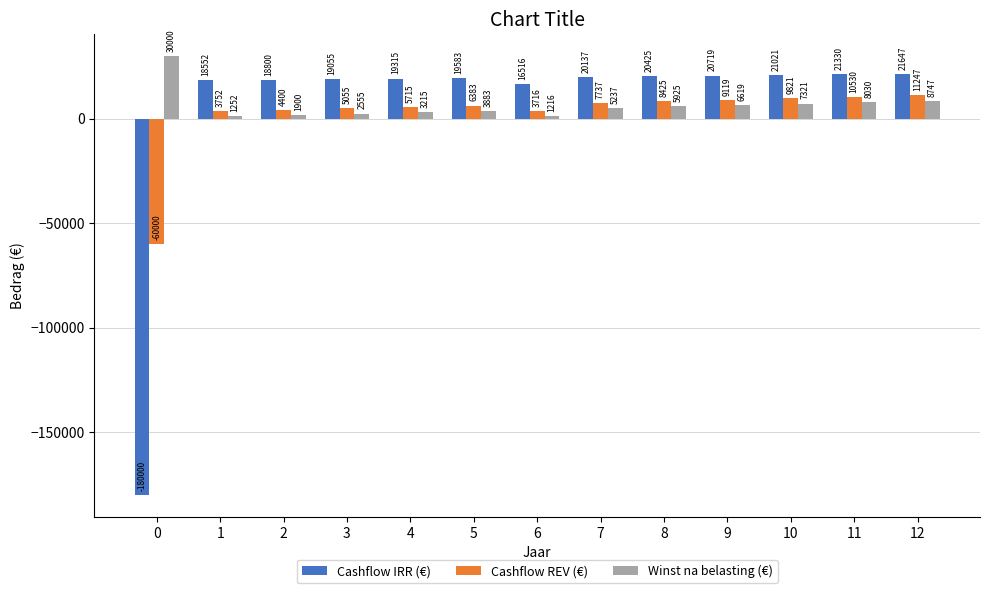

Reading left to right, extract all data points from this chart.

Cashflow IRR (€): 0=-180000	1=18552	2=18800	3=19055	4=19315	5=19583	6=16516	7=20137	8=20425	9=20719	10=21021	11=21330	12=21647
Cashflow REV (€): 0=-60000	1=3752	2=4400	3=5055	4=5715	5=6383	6=3716	7=7737	8=8425	9=9119	10=9821	11=10530	12=11247
Winst na belasting (€): 0=30000	1=1252	2=1900	3=2555	4=3215	5=3883	6=1216	7=5237	8=5925	9=6619	10=7321	11=8030	12=8747